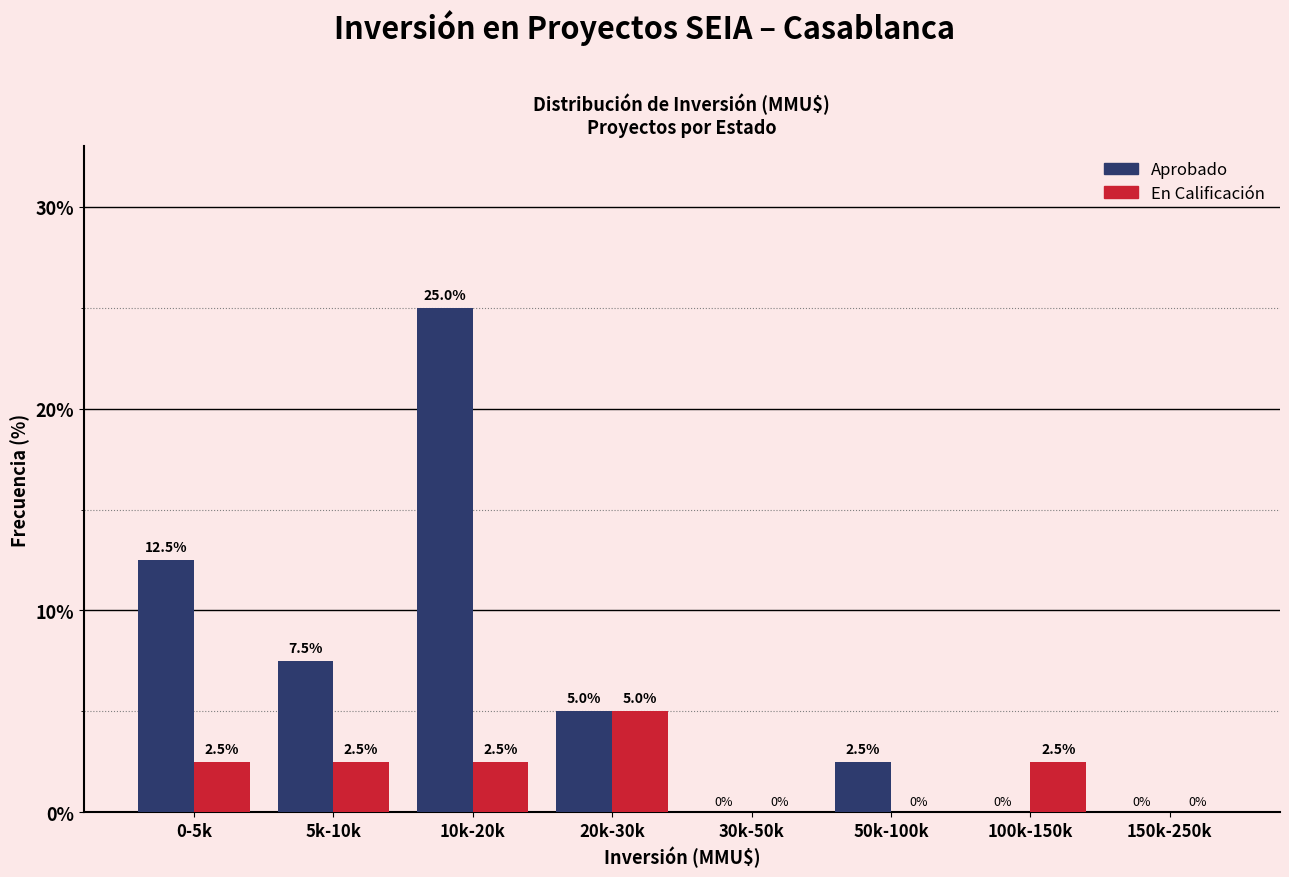

Reading left to right, extract all data points from this chart.

Aprobado: 0-5k=12.5	5k-10k=7.5	10k-20k=25.0	20k-30k=5.0	30k-50k=0.0	50k-100k=2.5	100k-150k=0.0	150k-250k=0.0
En Calificación: 0-5k=2.5	5k-10k=2.5	10k-20k=2.5	20k-30k=5.0	30k-50k=0.0	50k-100k=0.0	100k-150k=2.5	150k-250k=0.0